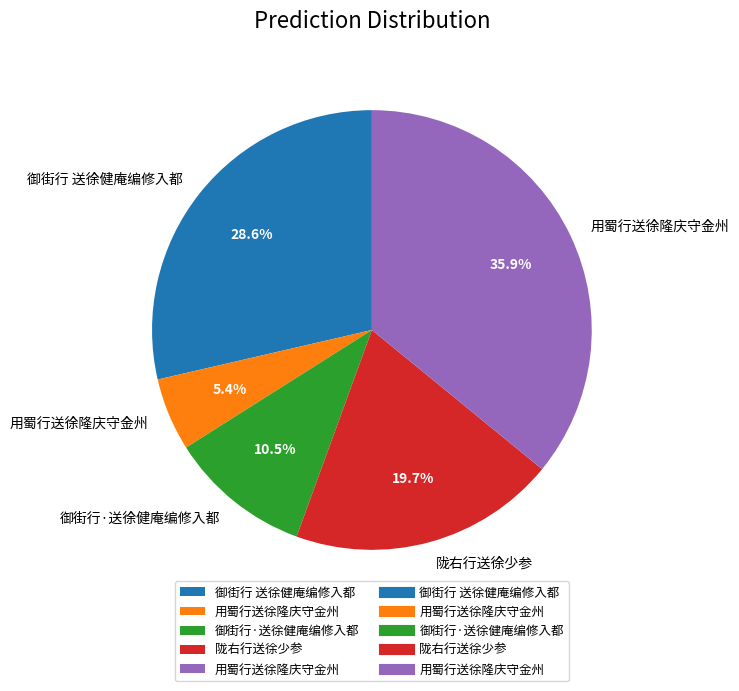

Does any single category account for the majority?

No